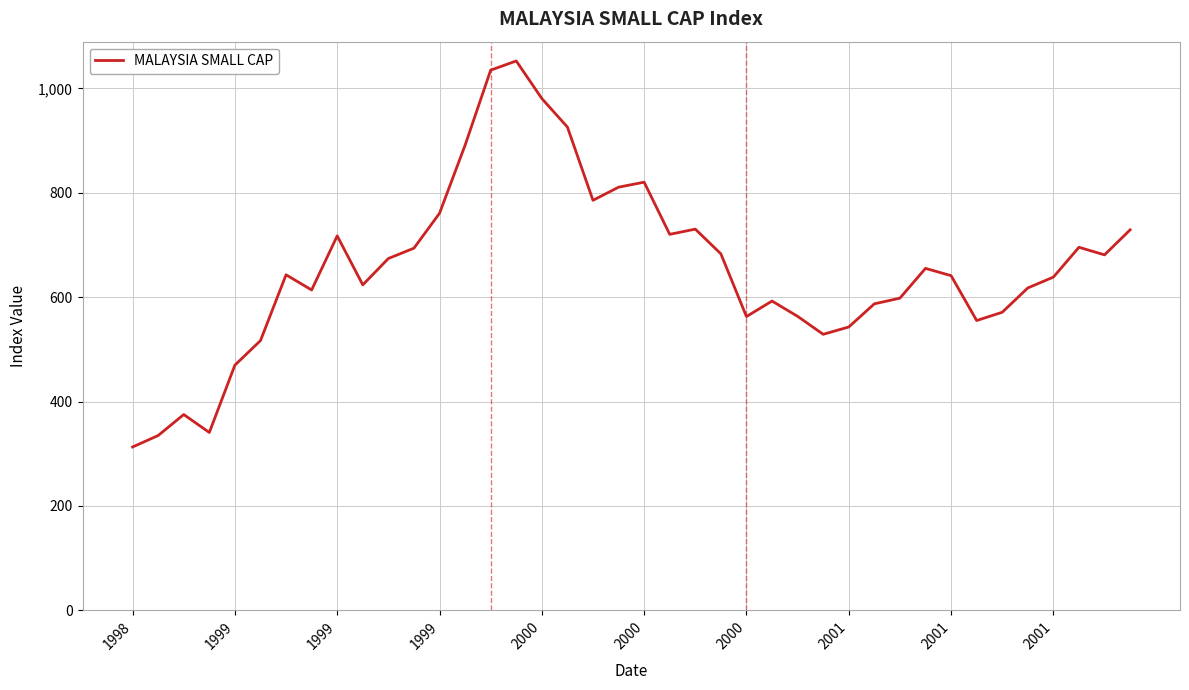

What is the difference between the maximum and minimum values?

739.7